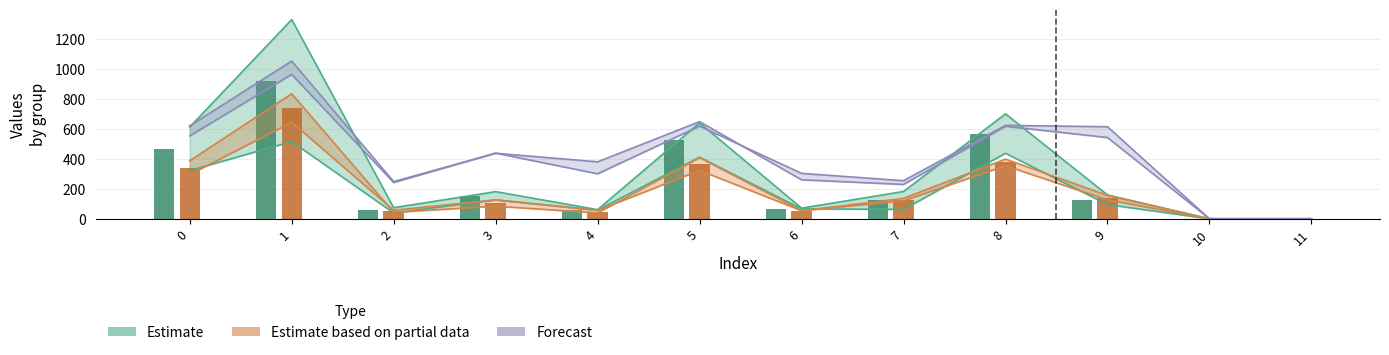

Reading left to right, what are all the values shown in this chart?

col_1: 322	515	39	126	58	411	66	63	437	95	0	0
col_2: 612	1329	74	181	61	640	71	182	700	159	0	0
col_3: 387	834	43	84	39	408	54	120	354	126	0	0
col_4: 295	644	57	126	56	323	54	136	398	156	0	0
col_7: 553	963	242	438	300	618	303	254	623	614	0	0
col_8: 620	1052	248	437	380	648	260	229	617	542	0	0